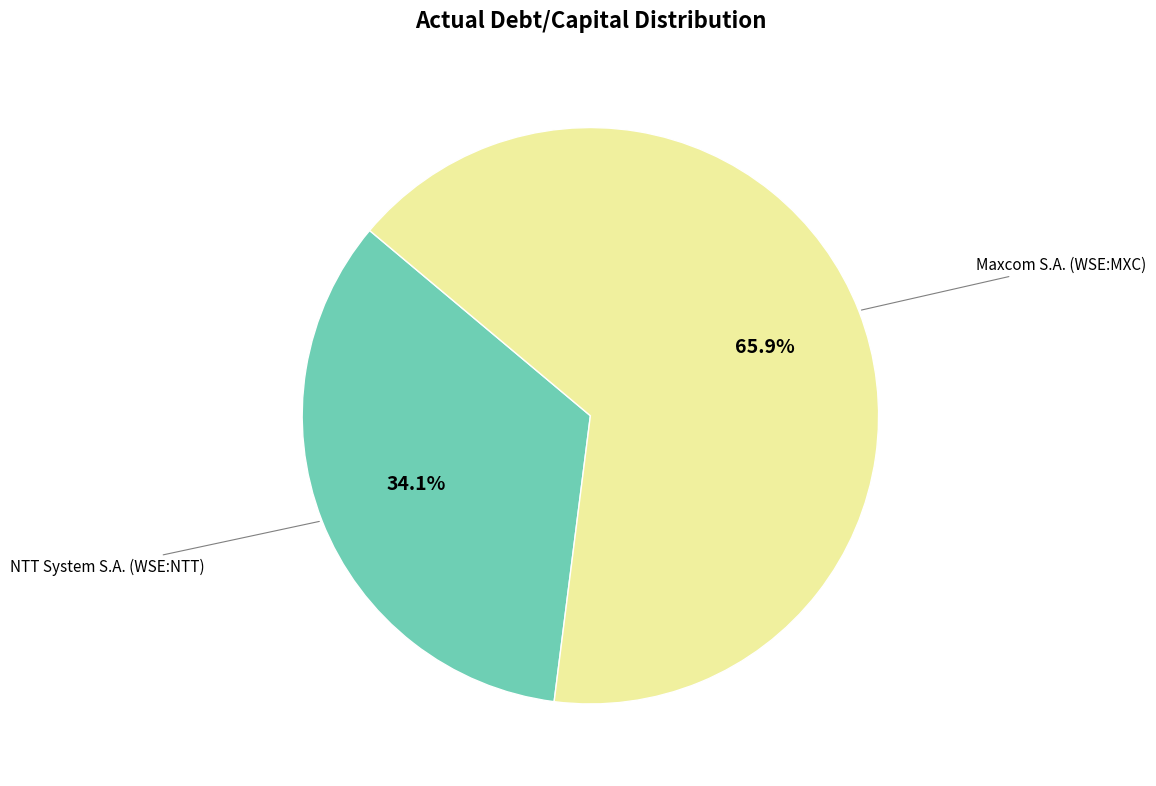

Is there a majority slice in this chart?

Yes